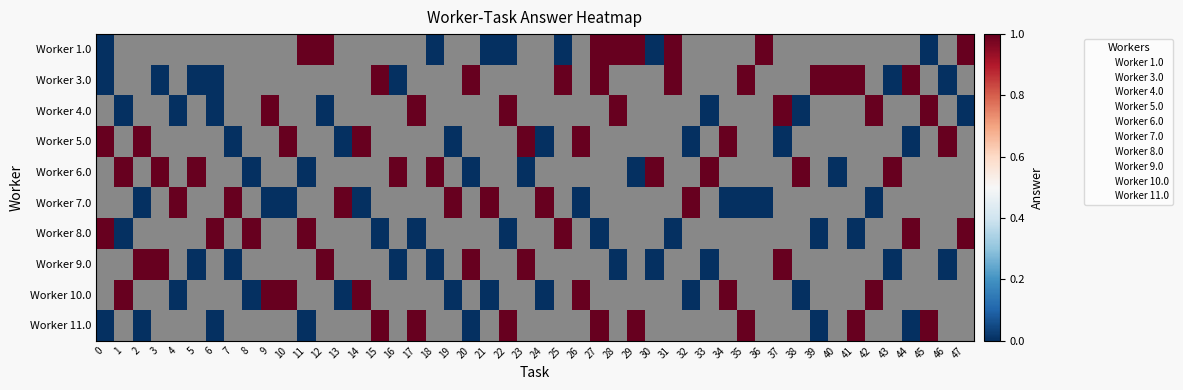

Count the 11.0 values in the range 0 to 1.

15